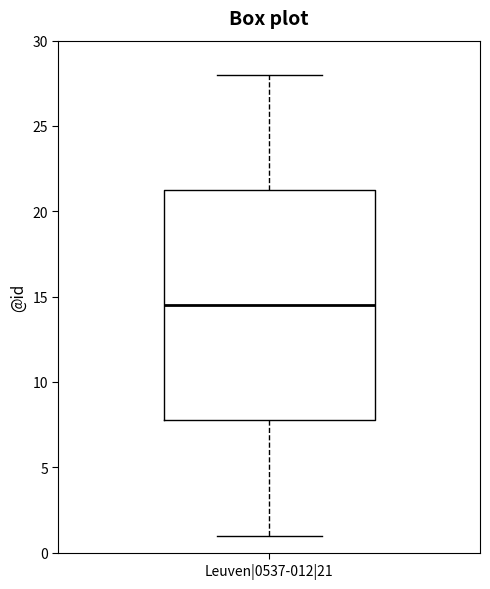

Where is the upper edge of the box for Leuven|0537-012|21 on the y-axis? The values are not printed on the chart, so give them approximately, as read against the axis.

21.5